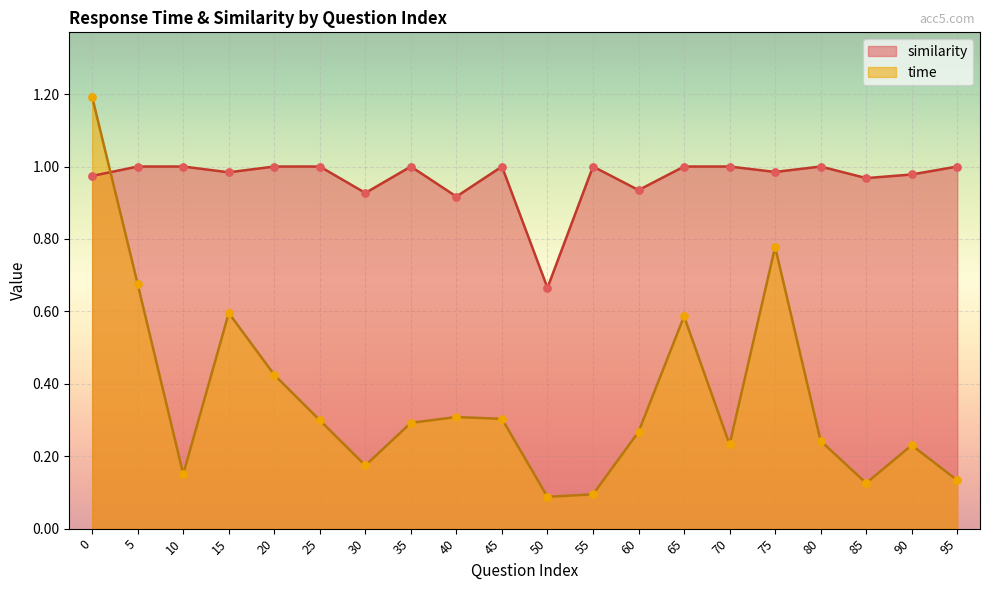

Is the value of time at 65 greater than the value of similarity at 80?

No